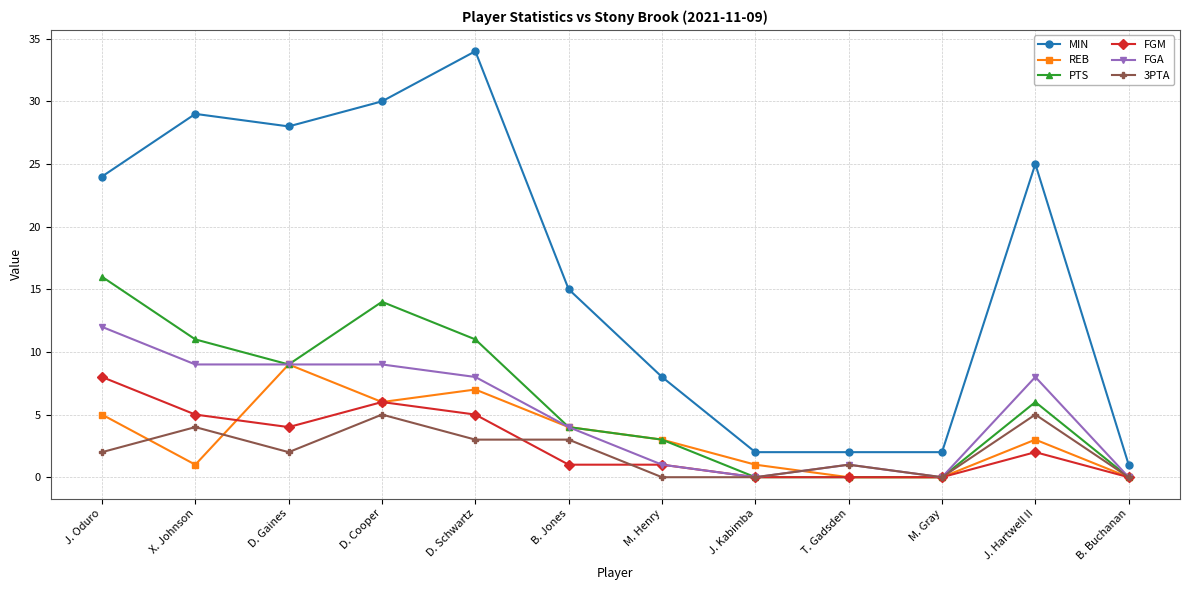

Where does the FGM series first go above 2?

J. Oduro